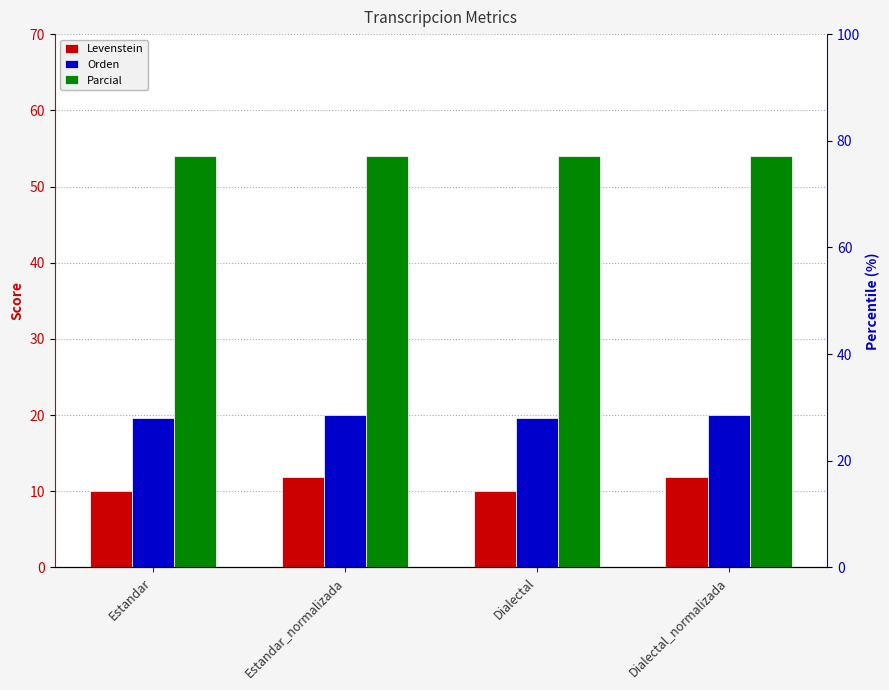

Reading left to right, extract all data points from this chart.

Levenstein: Estandar=10.0	Estandar_normalizada=11.8	Dialectal=10.0	Dialectal_normalizada=11.8
Orden: Estandar=19.6	Estandar_normalizada=20.0	Dialectal=19.6	Dialectal_normalizada=20.0
Parcial: Estandar=54.1	Estandar_normalizada=54.1	Dialectal=54.1	Dialectal_normalizada=54.1